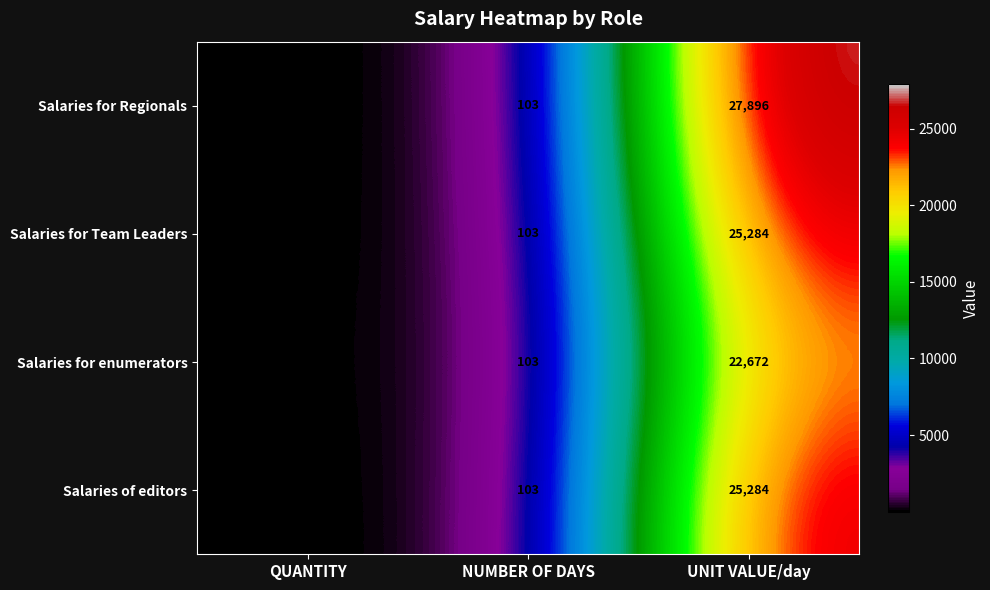

Reading left to right, extract all data points from this chart.

Salaries for Regionals: 5	103	27896
Salaries for Team Leaders: 22	103	25284
Salaries for enumerators: 83	103	22672
Salaries of editors: 8	103	25284